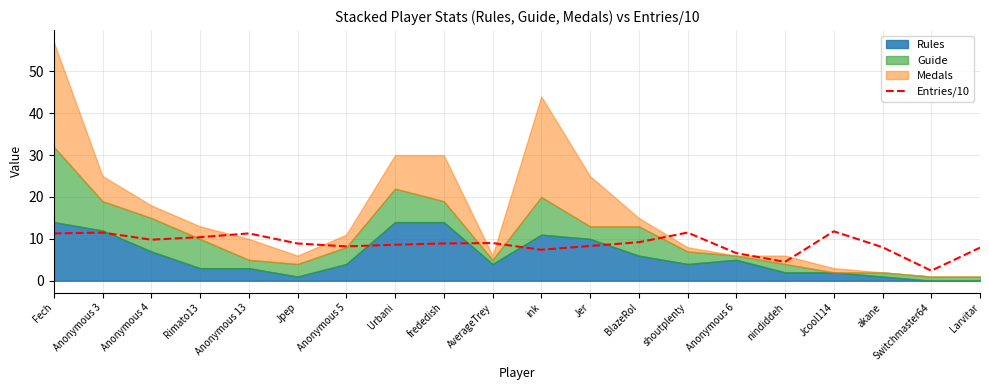

Reading right to left, list all the values displayed in this chart.

Larvitar=7.9	Switchmaster64=2.4	akane=8.0	Jcool114=11.8	nindiddeh=4.5	Anonymous 6=6.6	shoutplenty=11.5	BlazeRol=9.2	Jer=8.3	ink=7.4	AverageTrey=9.0	frededish=8.9	Urbani=8.6	Anonymous 5=8.2	Jpep=8.9	Anonymous 13=11.3	Rimato13=10.4	Anonymous 4=9.8	Anonymous 3=11.5	Fech=11.3